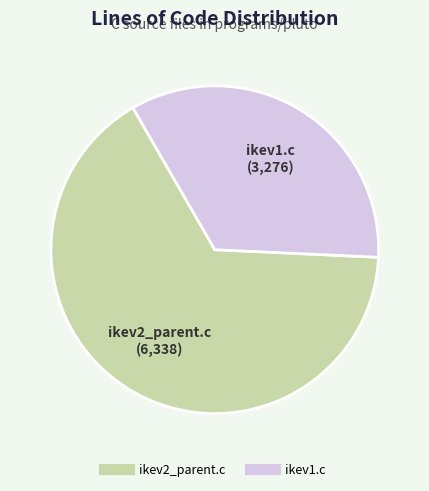

Do ikev2_parent.c and ikev1.c together represent more than half of the pie?

Yes